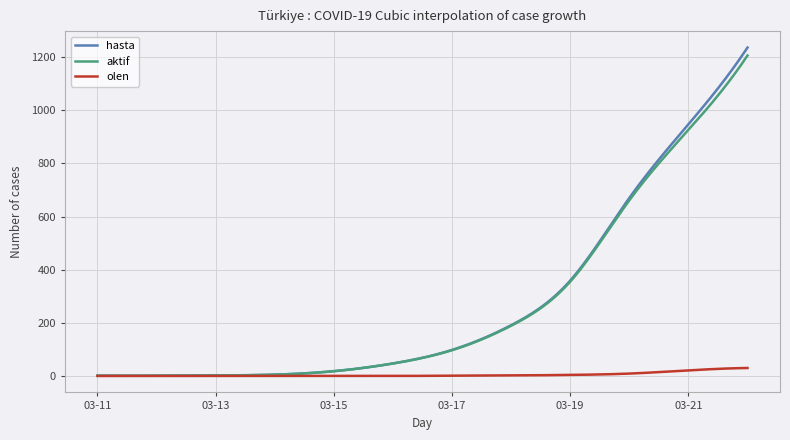

What is the maximum value shown in the chart?

1236.0